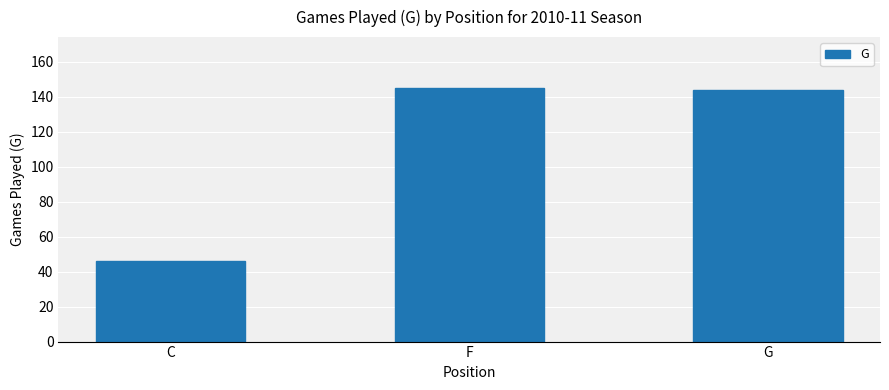

What is the label of the 3rd bar from the right?

C